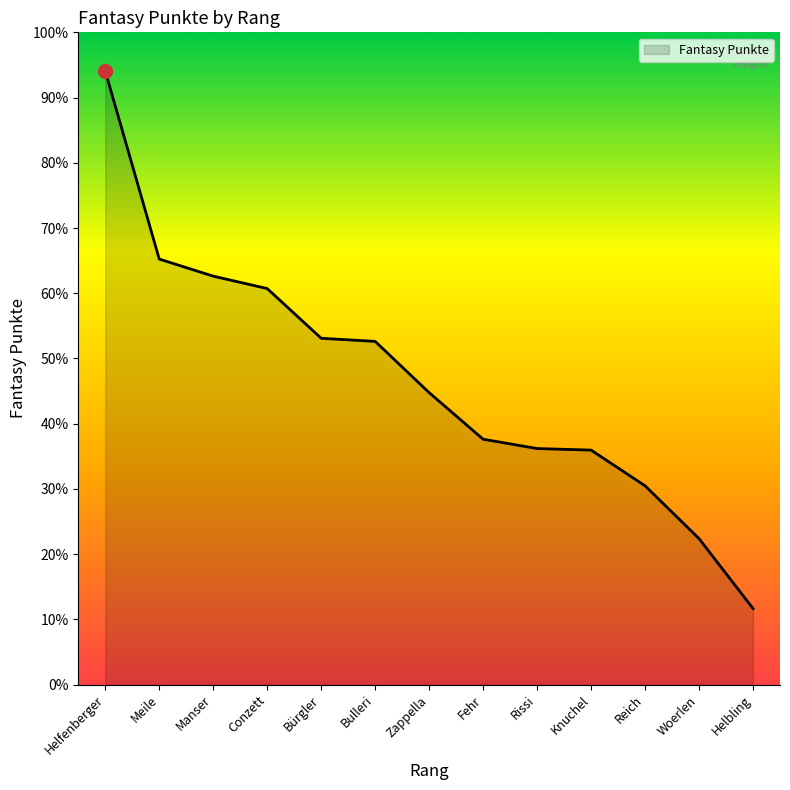

Is this an area chart (filled region under the line)?

Yes